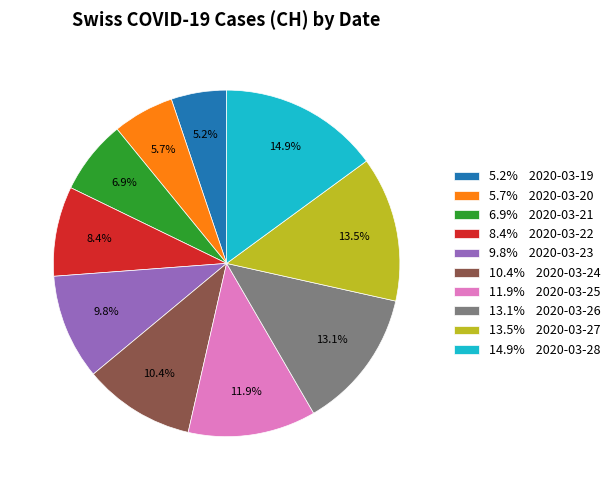

How many slices are in this pie chart?

10